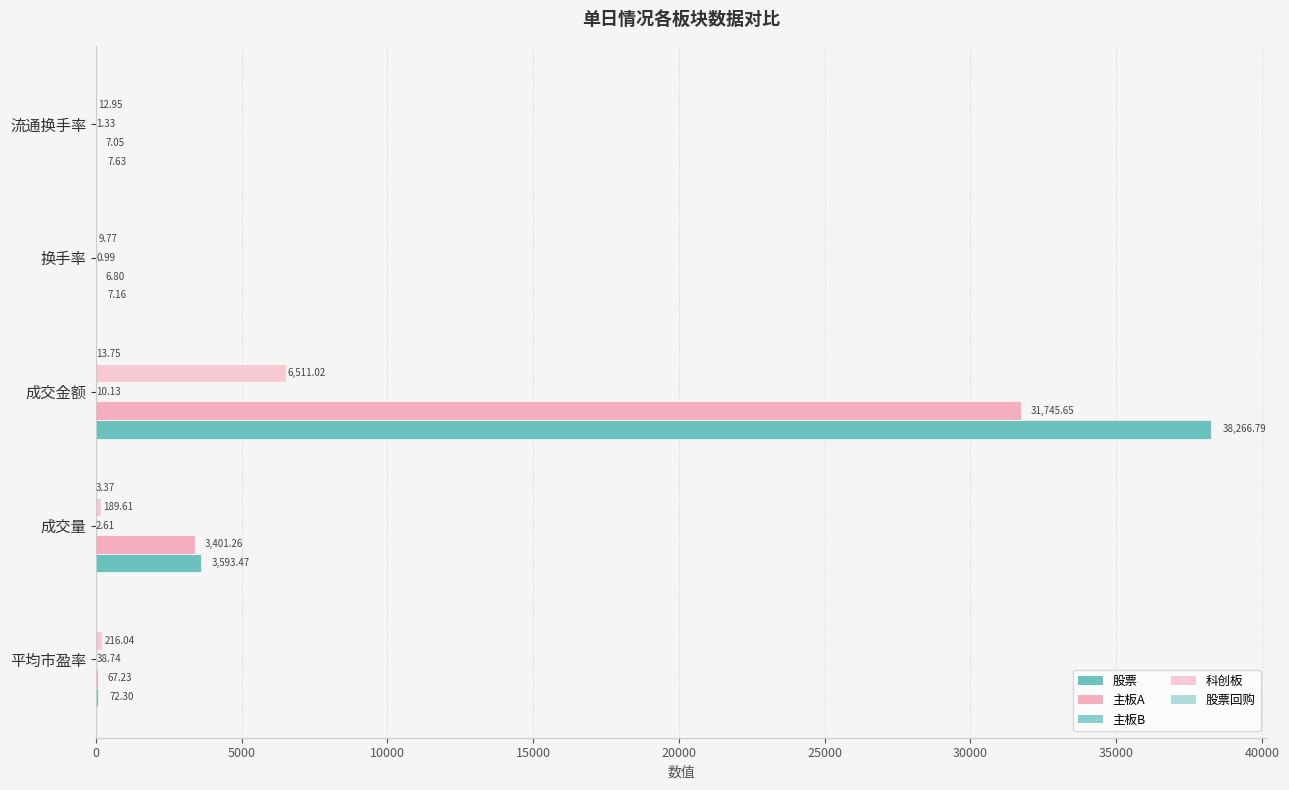

Count the number of categories in the chart.

5